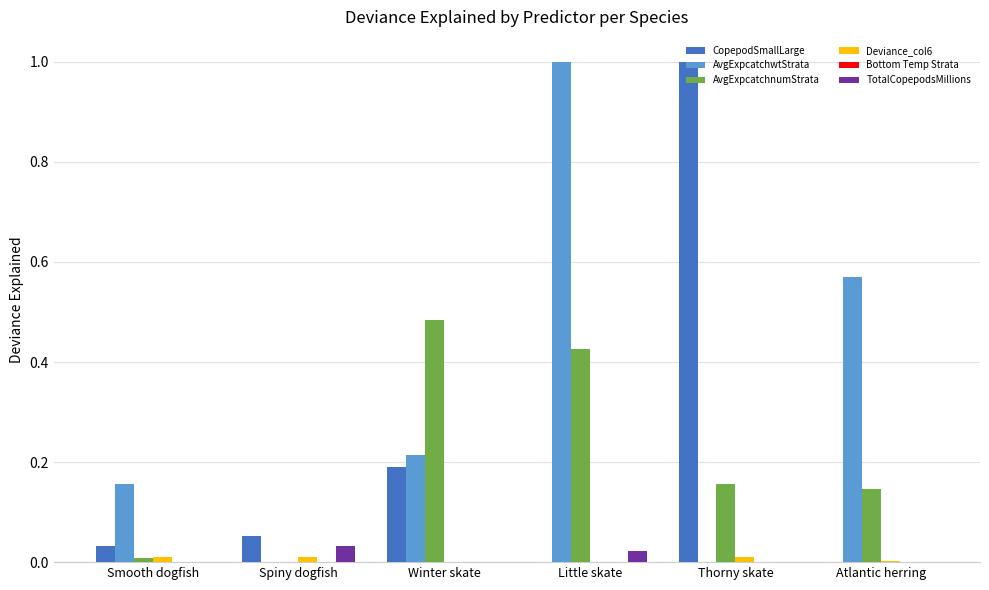

Does the chart contain stacked bars?

No